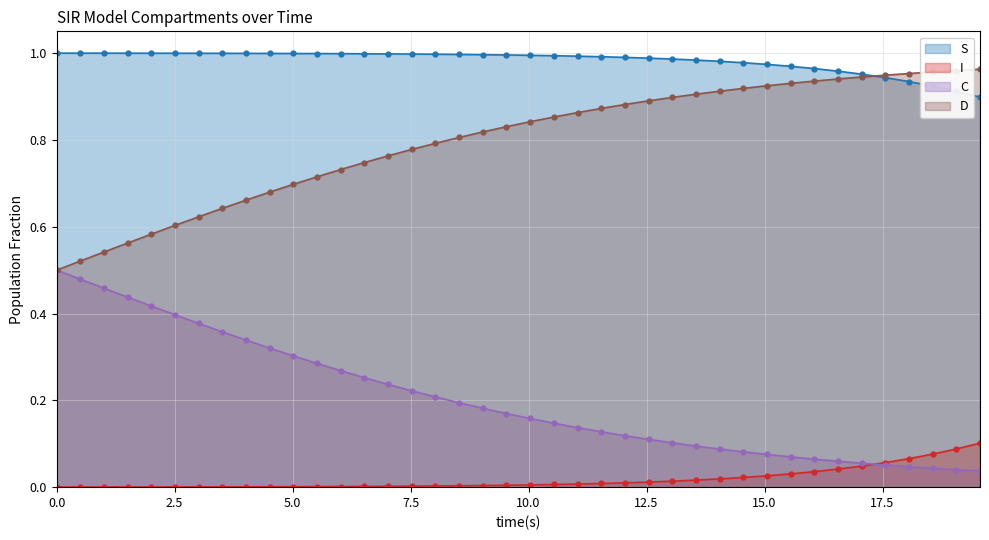

List the series in order of their overall mean, lowest first.

I, C, D, S